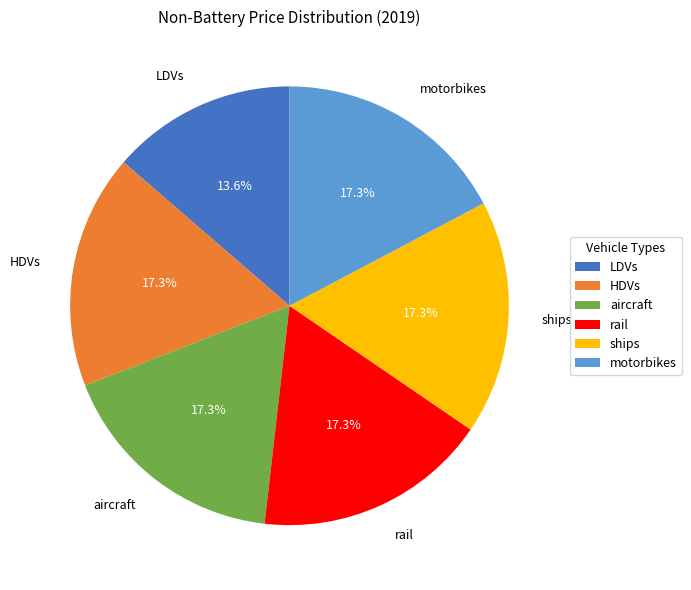

Which category has the smallest portion of the pie?

LDVs